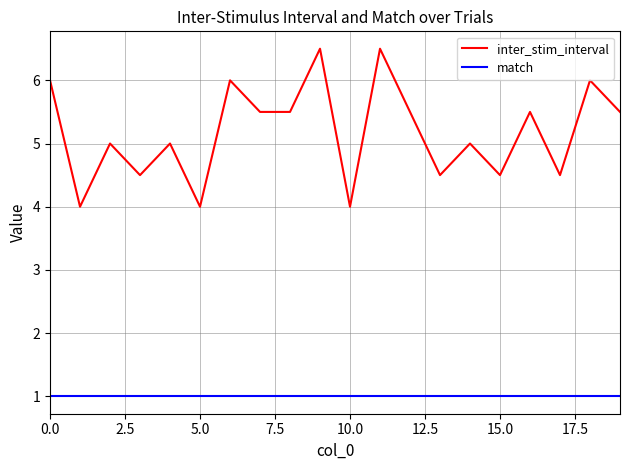

Rank the series by their maximum value, from highest to lowest.

inter_stim_interval, match